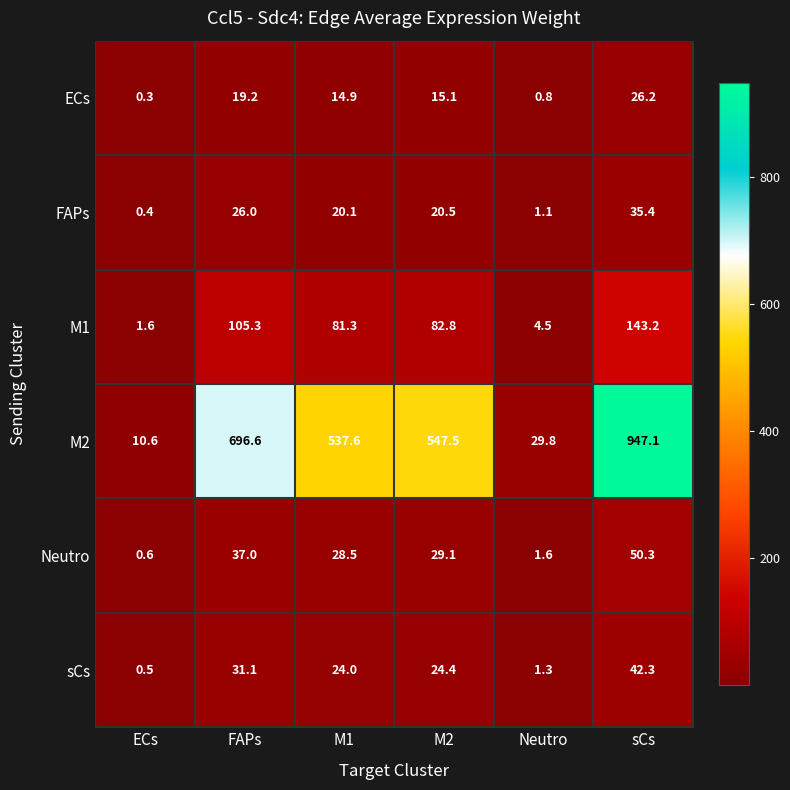

How many values in the FAPs series are below 20?

2